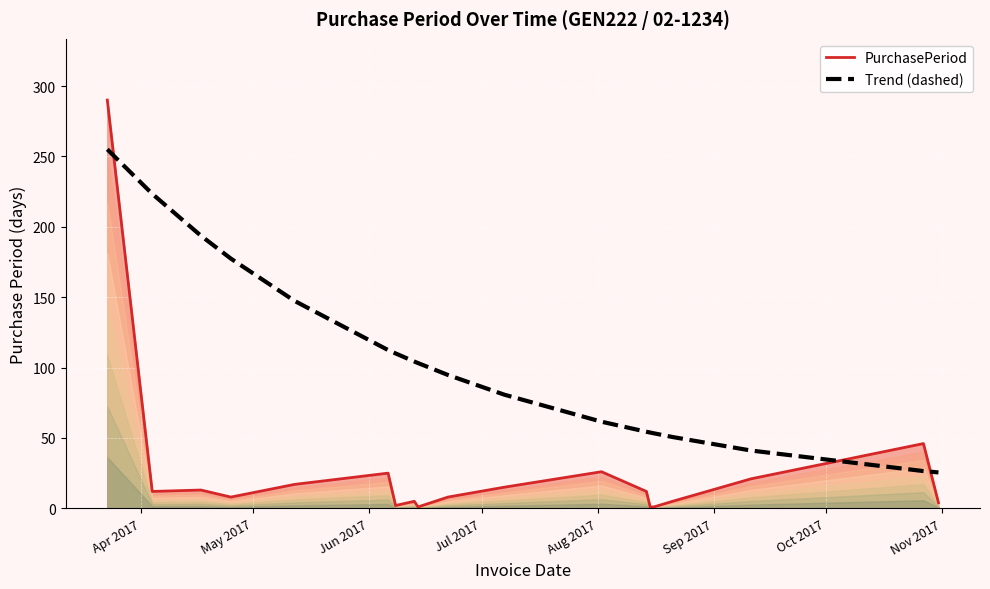

After their last crossing, which series has the higher values: PurchasePeriod or Trend (dashed)?

Trend (dashed)